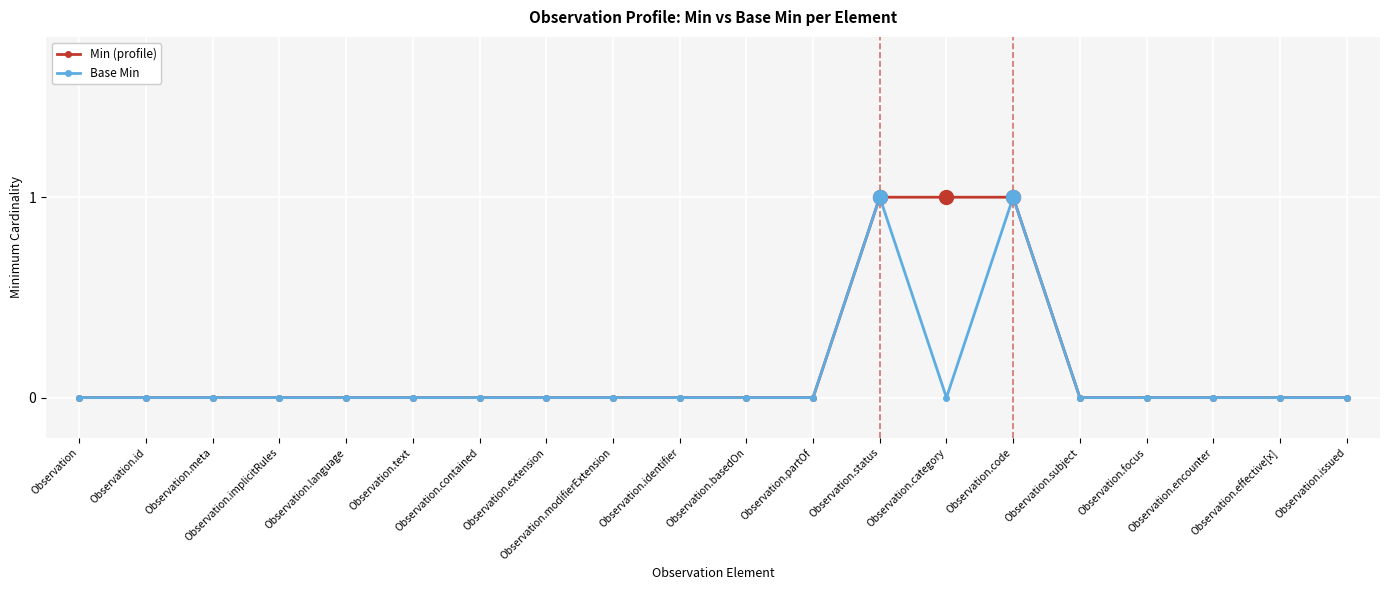

Reading right to left, transcribe all the data shown in this chart.

Min (profile): Observation.issued=0	Observation.effective[x]=0	Observation.encounter=0	Observation.focus=0	Observation.subject=0	Observation.code=1	Observation.category=1	Observation.status=1	Observation.partOf=0	Observation.basedOn=0	Observation.identifier=0	Observation.modifierExtension=0	Observation.extension=0	Observation.contained=0	Observation.text=0	Observation.language=0	Observation.implicitRules=0	Observation.meta=0	Observation.id=0	Observation=0
Base Min: Observation.issued=0	Observation.effective[x]=0	Observation.encounter=0	Observation.focus=0	Observation.subject=0	Observation.code=1	Observation.category=0	Observation.status=1	Observation.partOf=0	Observation.basedOn=0	Observation.identifier=0	Observation.modifierExtension=0	Observation.extension=0	Observation.contained=0	Observation.text=0	Observation.language=0	Observation.implicitRules=0	Observation.meta=0	Observation.id=0	Observation=0